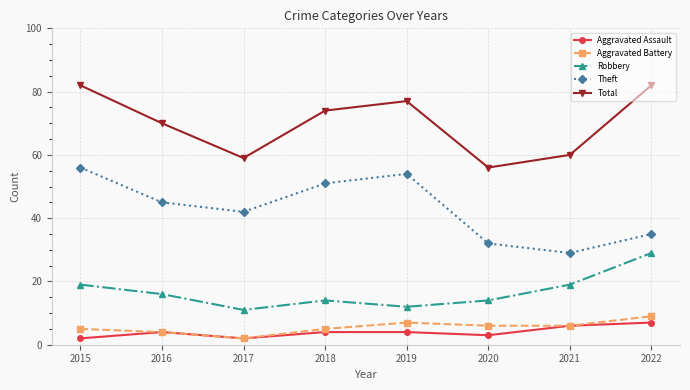

Is this an area chart (filled region under the line)?

No